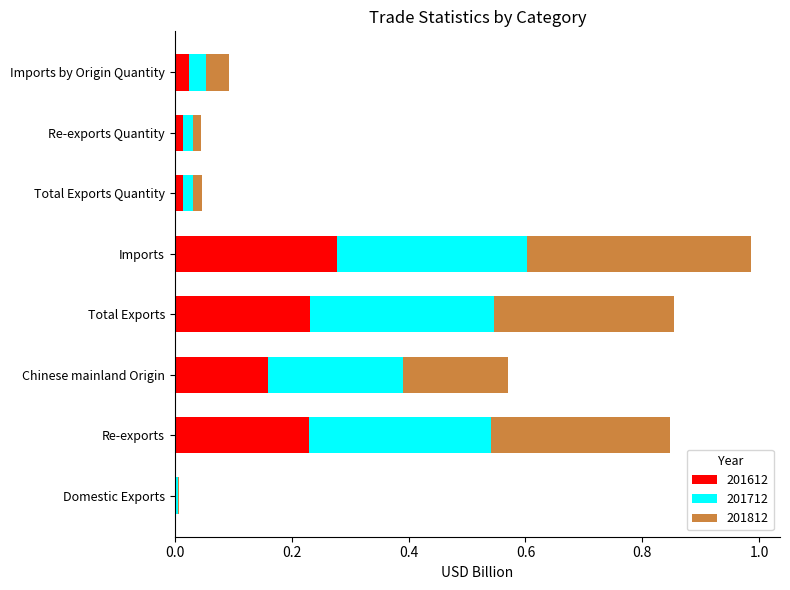

At which category is the sum across all series the highest?

Imports